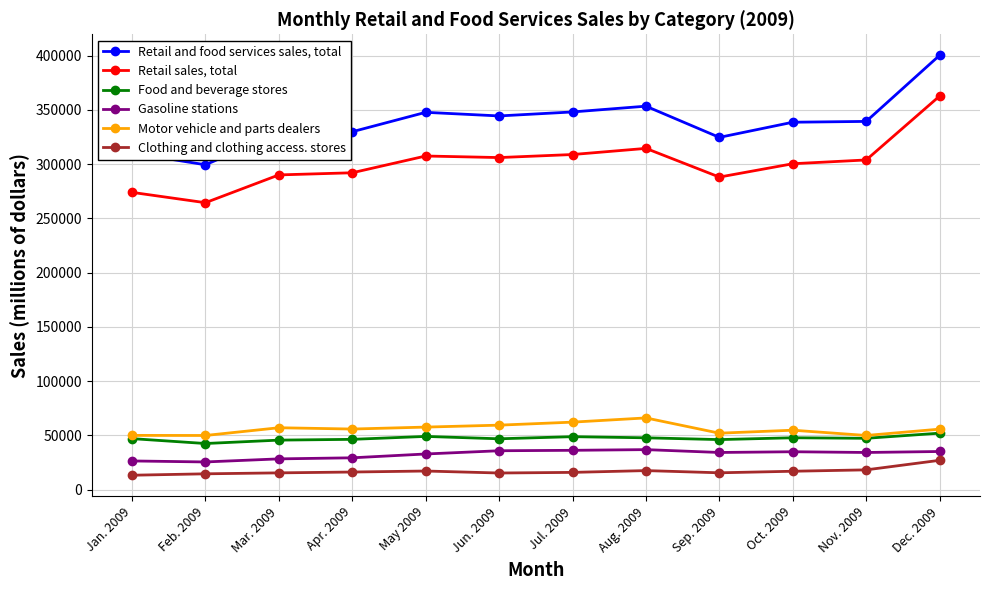

True or false: Retail and food services sales, total has more than 1 points higher than both neighbors.

True